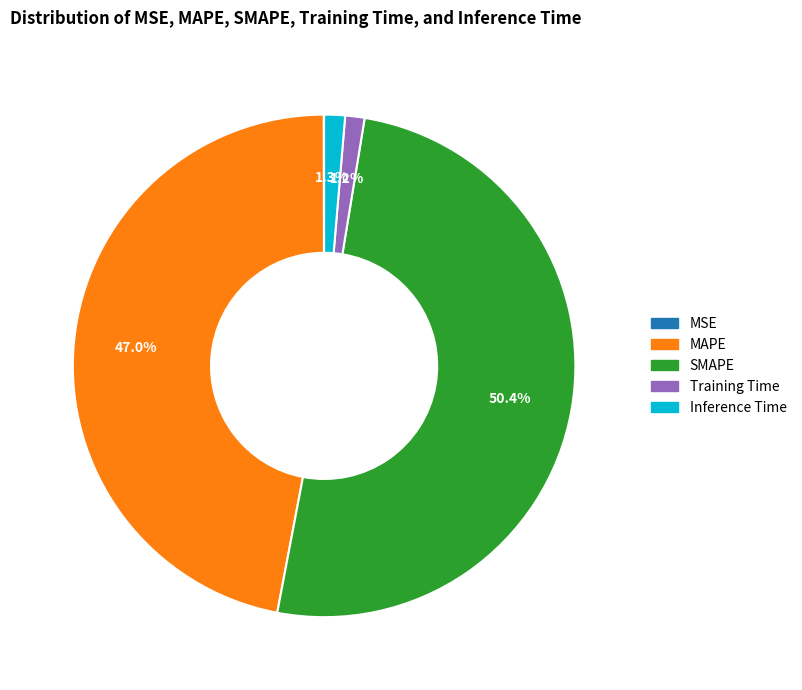

Which category has the biggest portion of the pie?

SMAPE